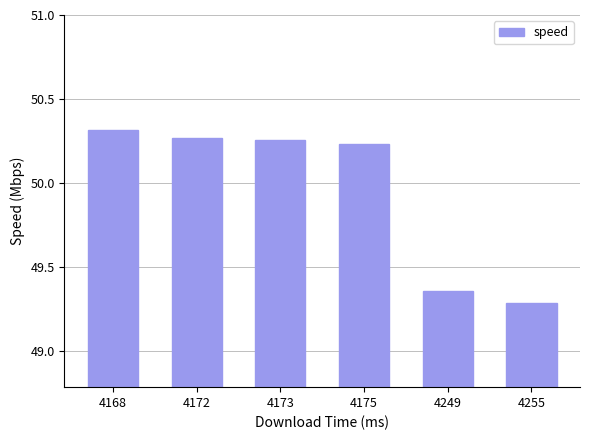

The chart shows a value of 19.2 at 4168. True or false?

False